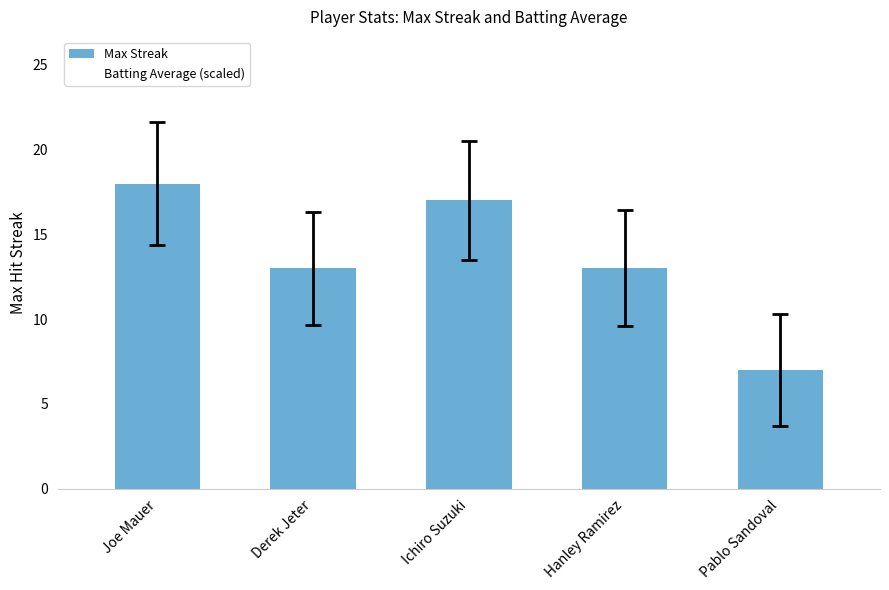

Count the number of data series in this chart.

1